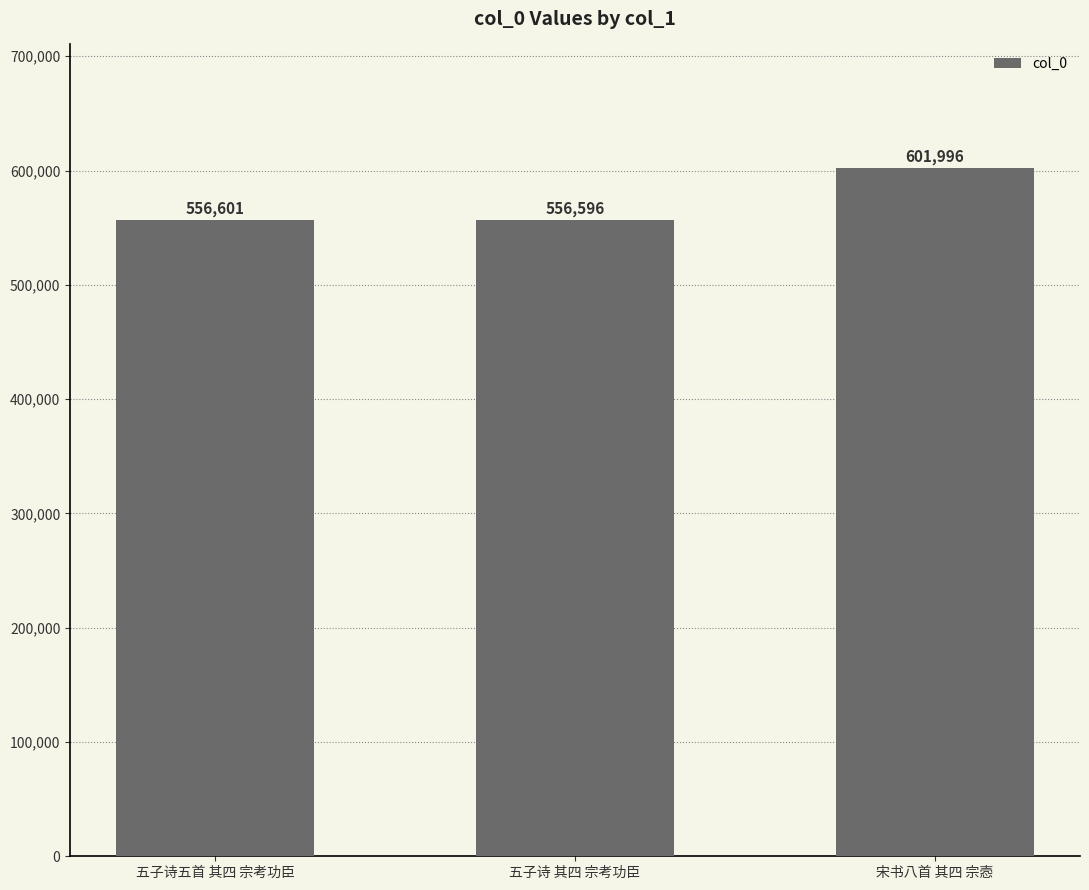

What is the difference between the values at 五子诗 其四 宗考功臣 and 宋书八首 其四 宗悫?

45400